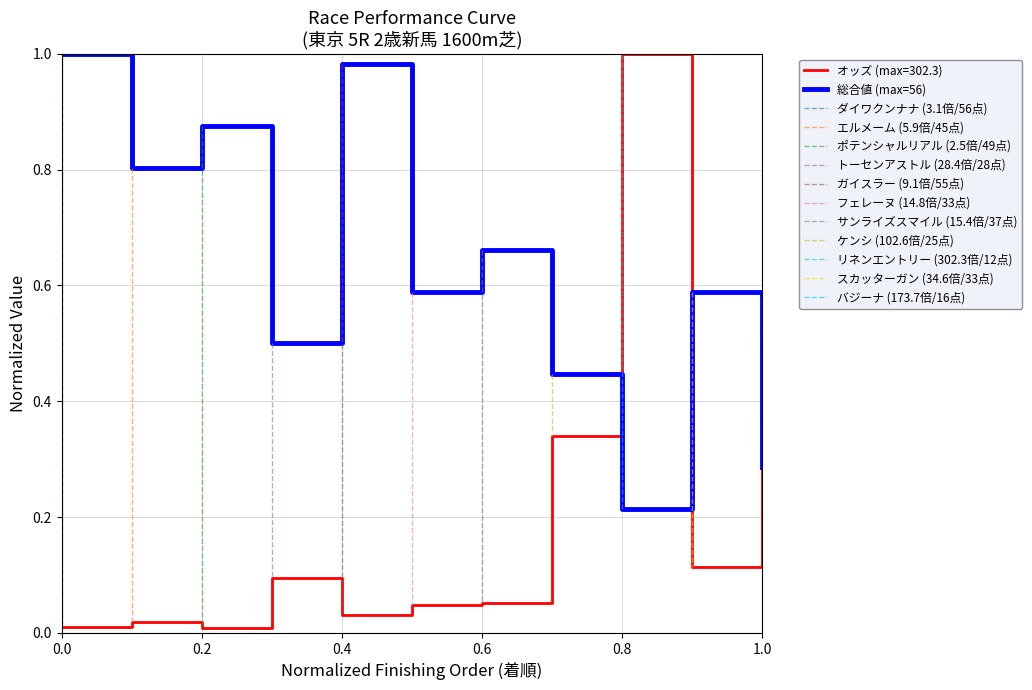

After their last crossing, which series has the higher values: 総合値 (max=56) or オッズ (max=302.3)?

オッズ (max=302.3)